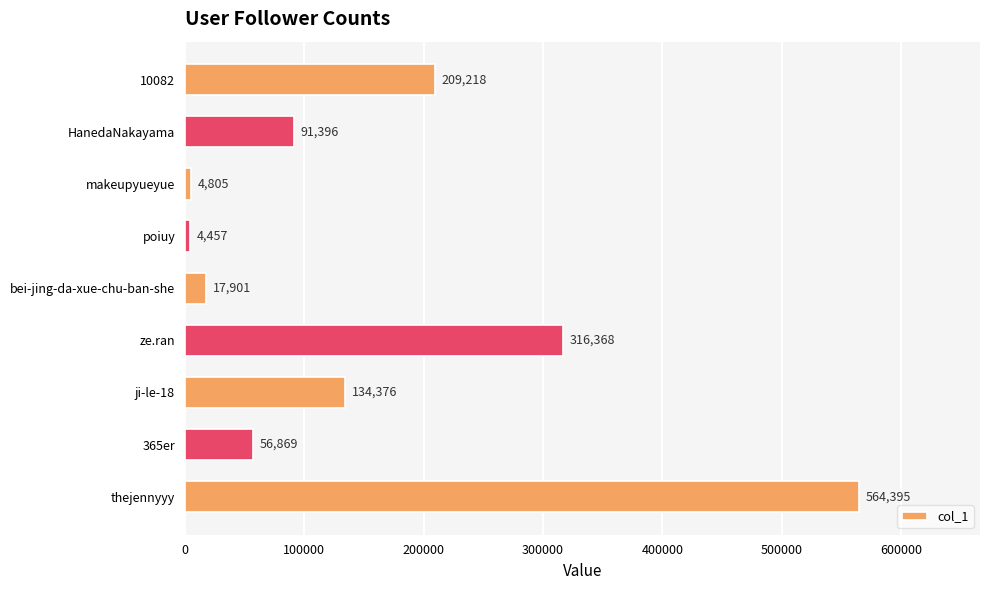

The value at 365er is 94234. True or false?

False